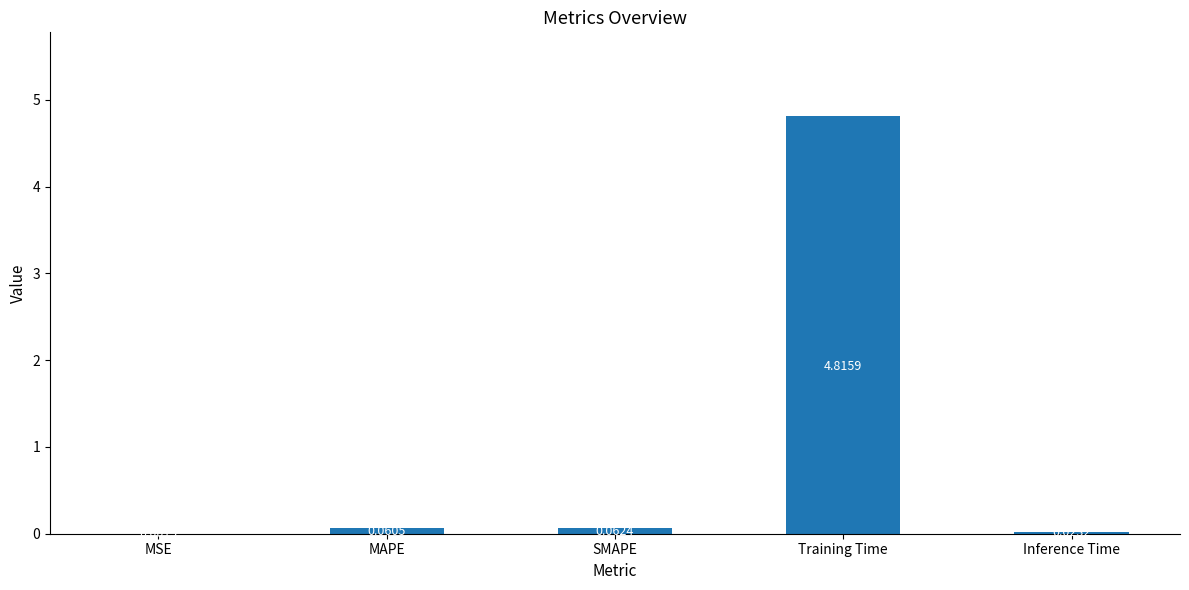

The chart shows a value of 1.1 at Training Time. True or false?

False